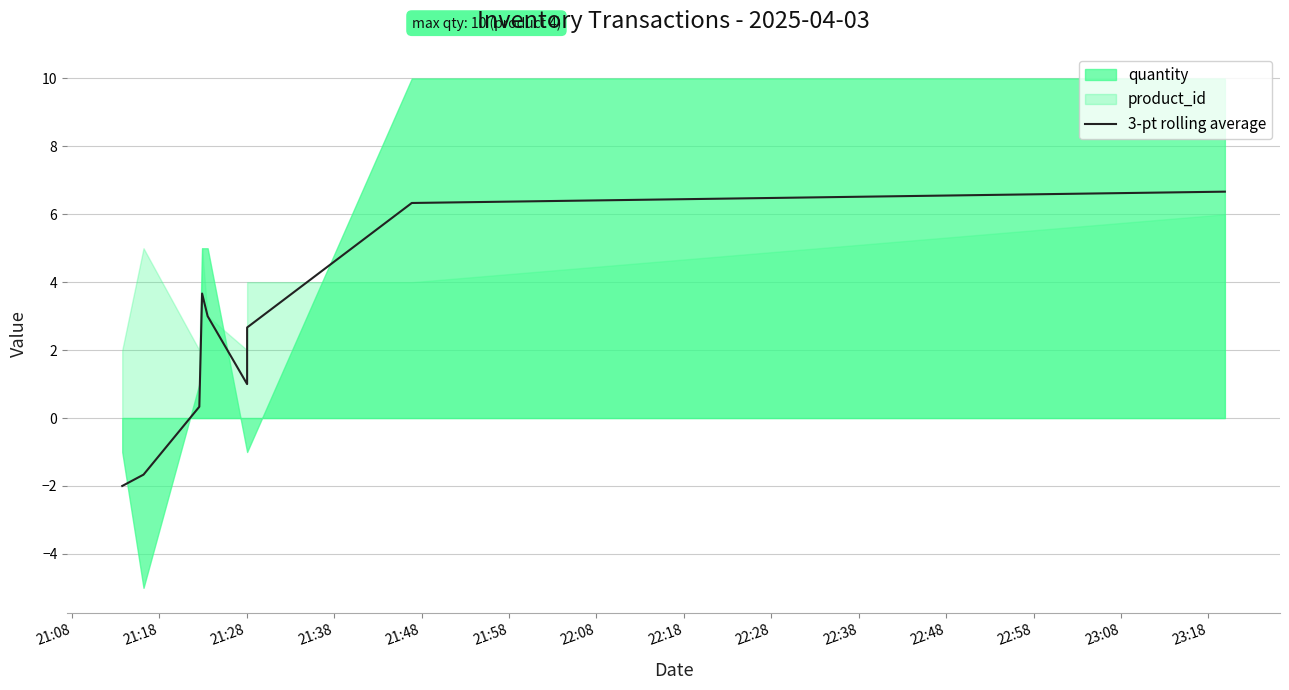

How many values are above zero?

7